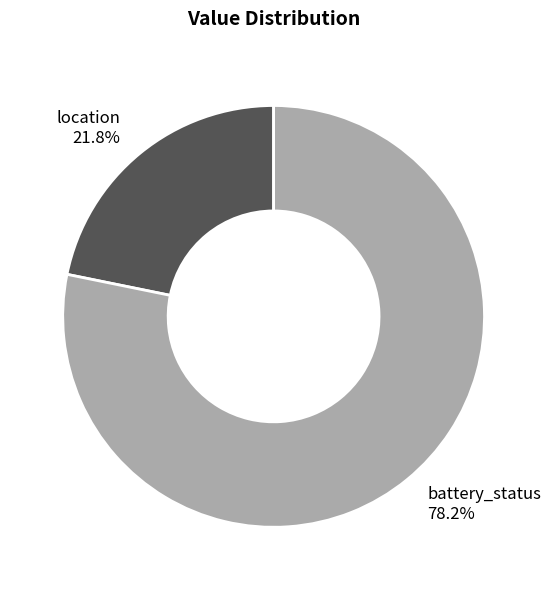

Which slice is the smallest?

location